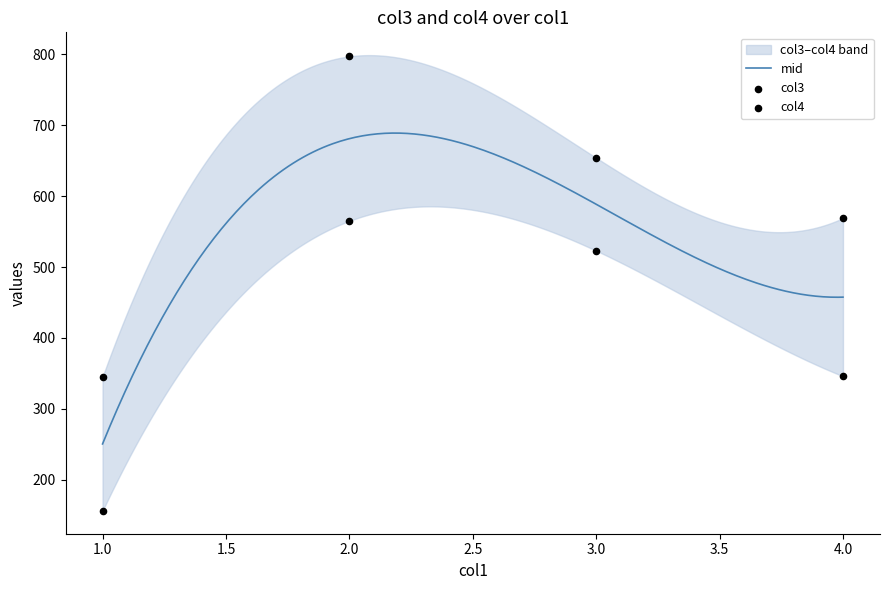

At how many categories does at least one series exceed 733?

1